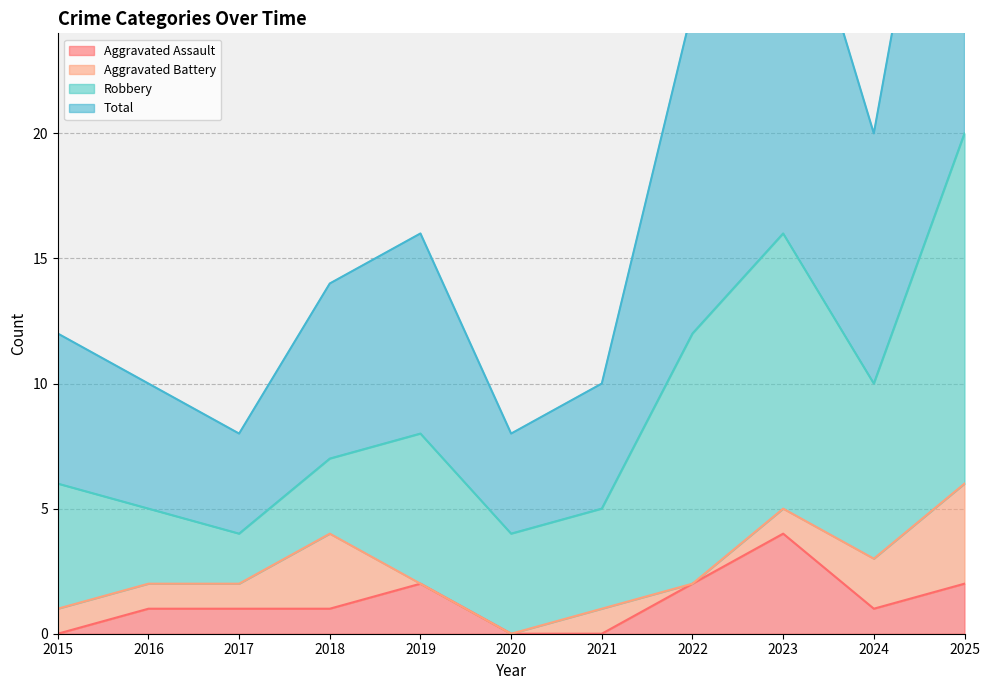

The value of Aggravated Assault at 2025 is 2. True or false?

True